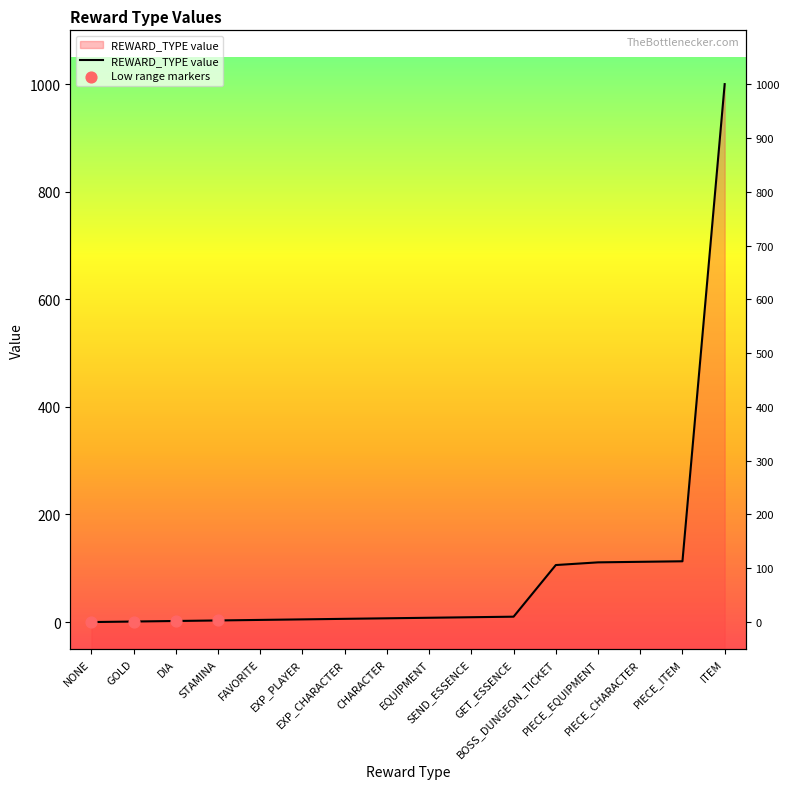

Approximately how many times larger is the value at FAVORITE compared to EXP_CHARACTER?

0.7